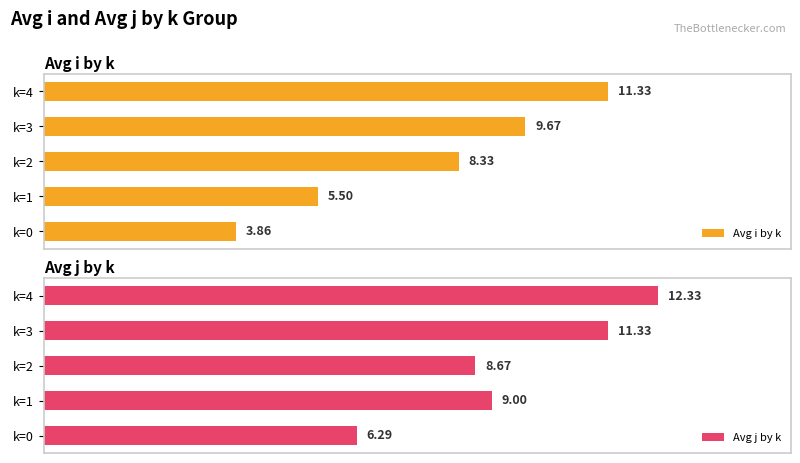

Between k=2 and k=4, which series saw the biggest shift?

Avg j by k